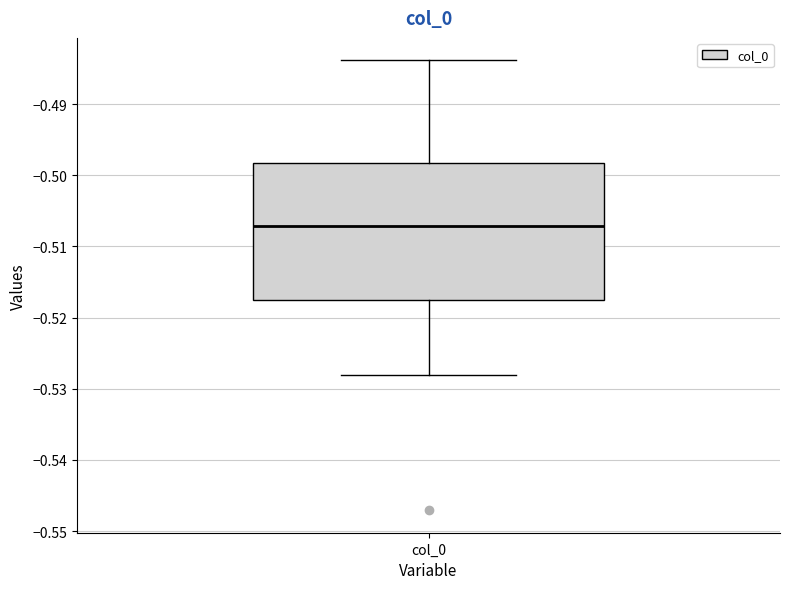

Transcribe this box plot: give where the median line is, the range the box spans, and where the two whiskers end, as read against the y-axis. The values are not printed on the chart, so give them approximately, as read against the axis.

median -0.507, box -0.518 to -0.498, whiskers -0.528 to -0.484